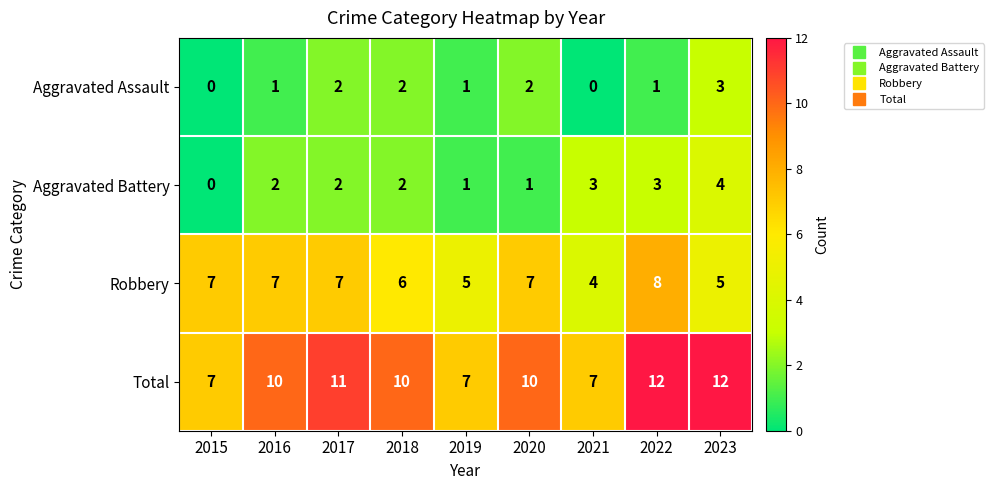

How many Aggravated Battery values are between 1 and 3?

7